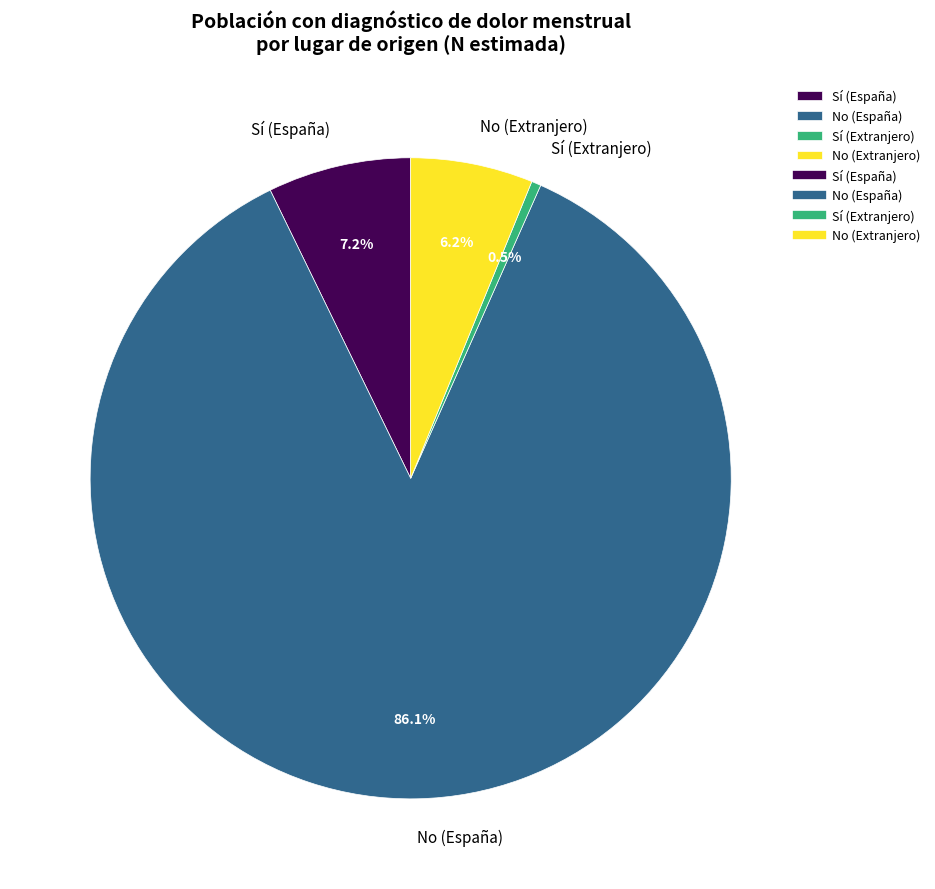

Approximately how many times larger is the value at No (Extranjero) compared to Sí (Extranjero)?

12.9